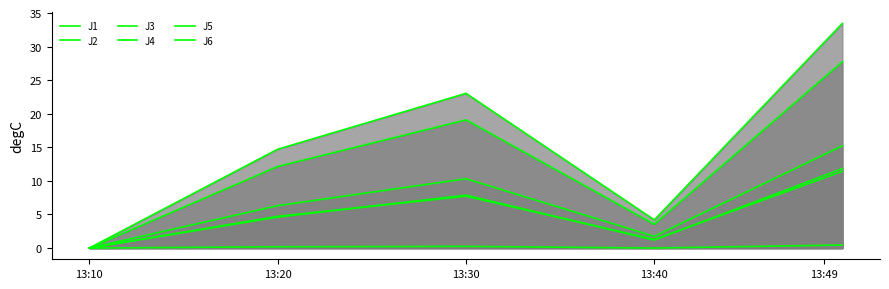

True or false: J4 and J6 intersect in this chart.

False